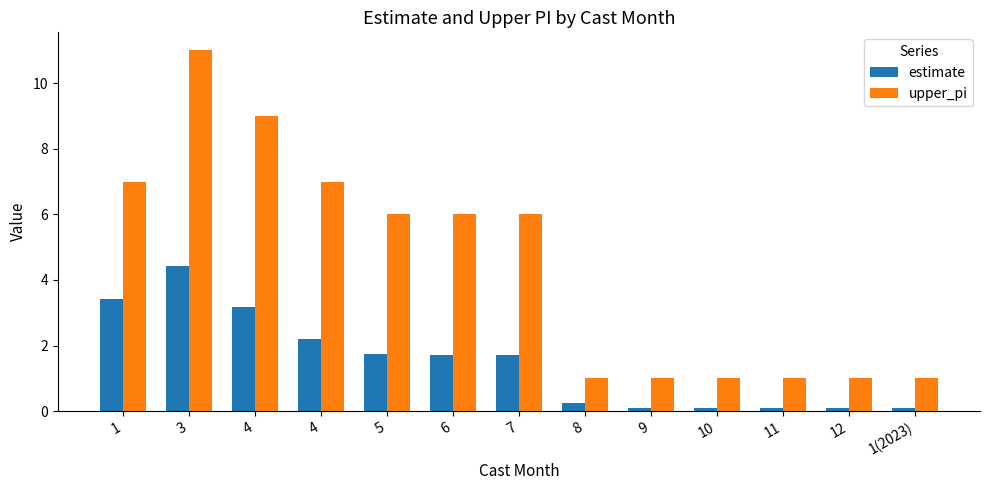

Does the chart contain any negative values?

No